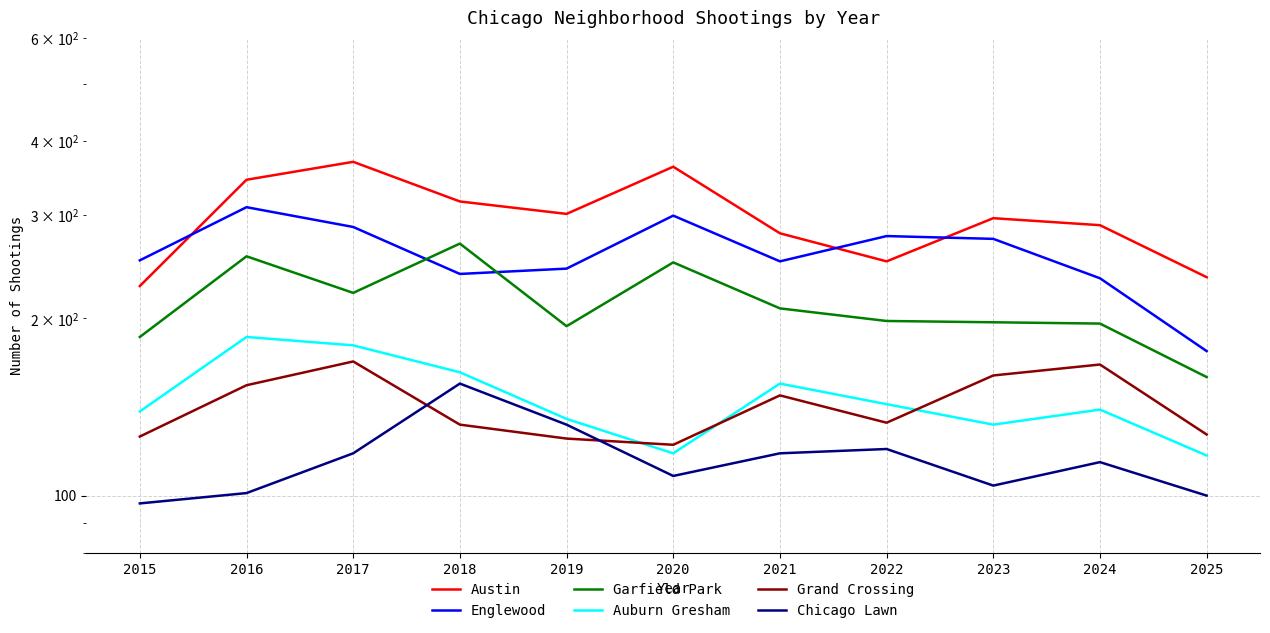

Which series changed the most between 2020 and 2021?

Austin